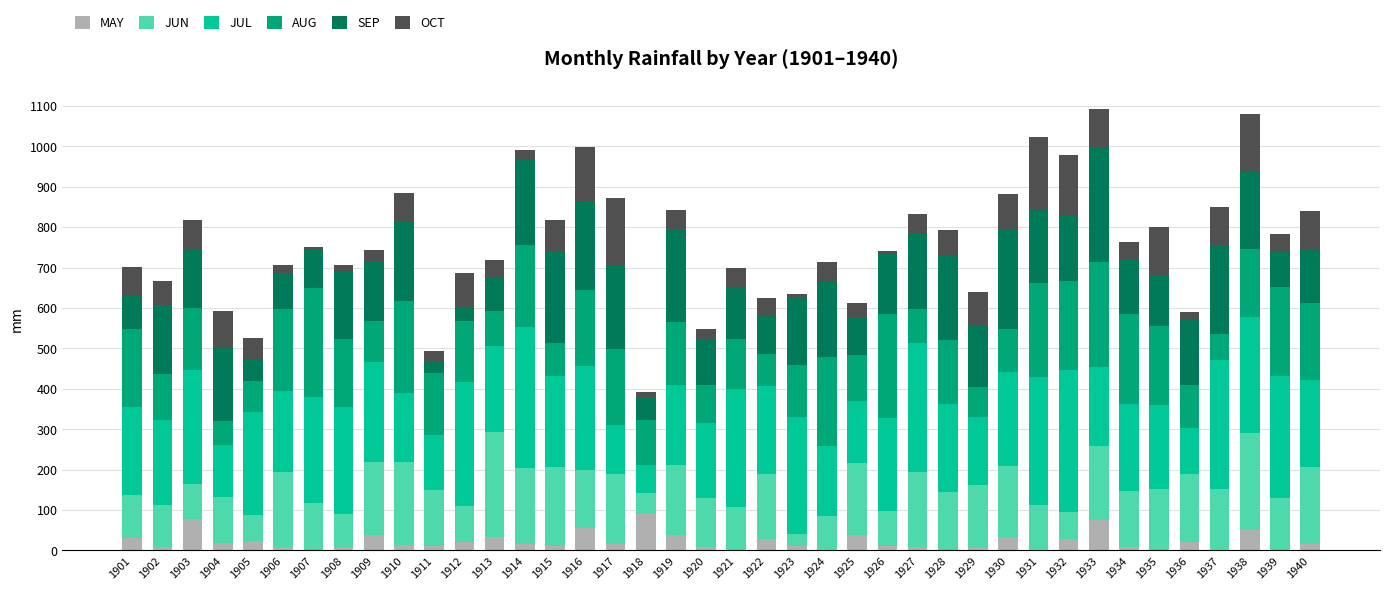

What is the total value across all series at 1906?

706.3